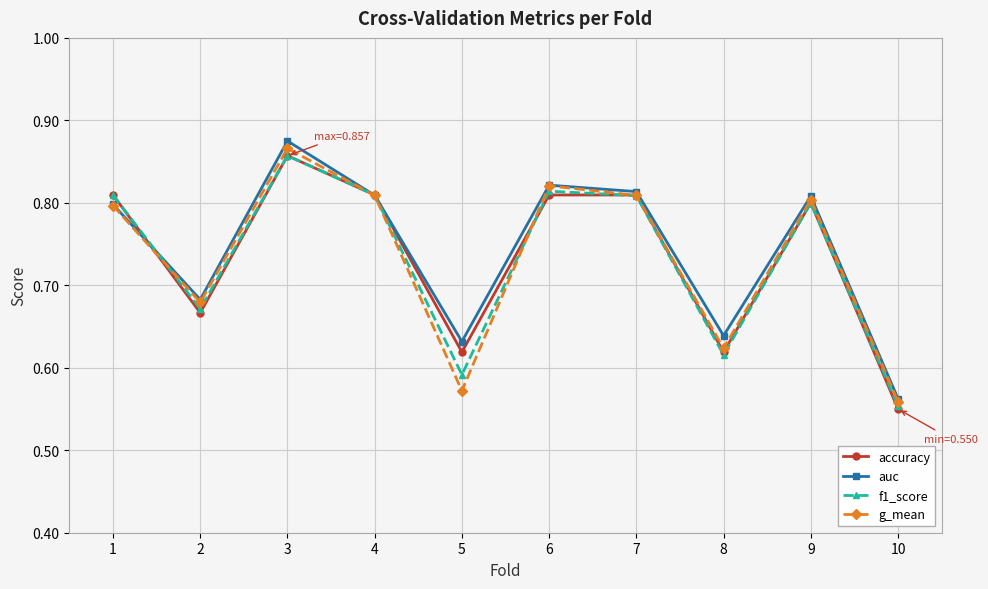

Which series changed the most between 4 and 10?

accuracy